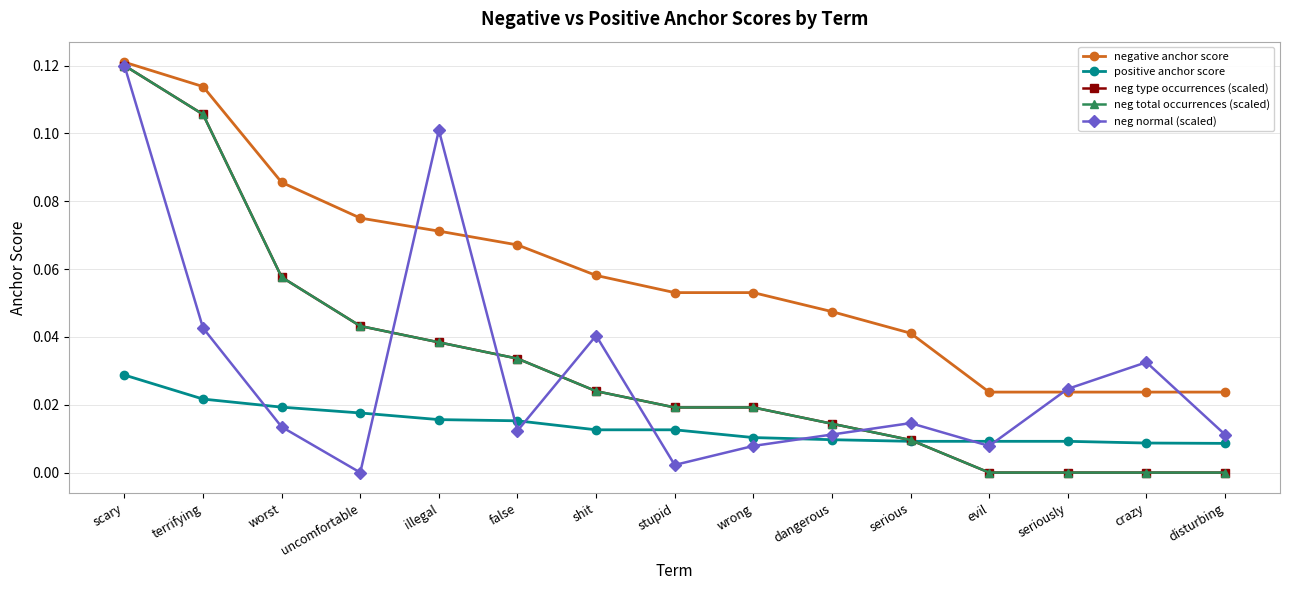

Is this an area chart (filled region under the line)?

No